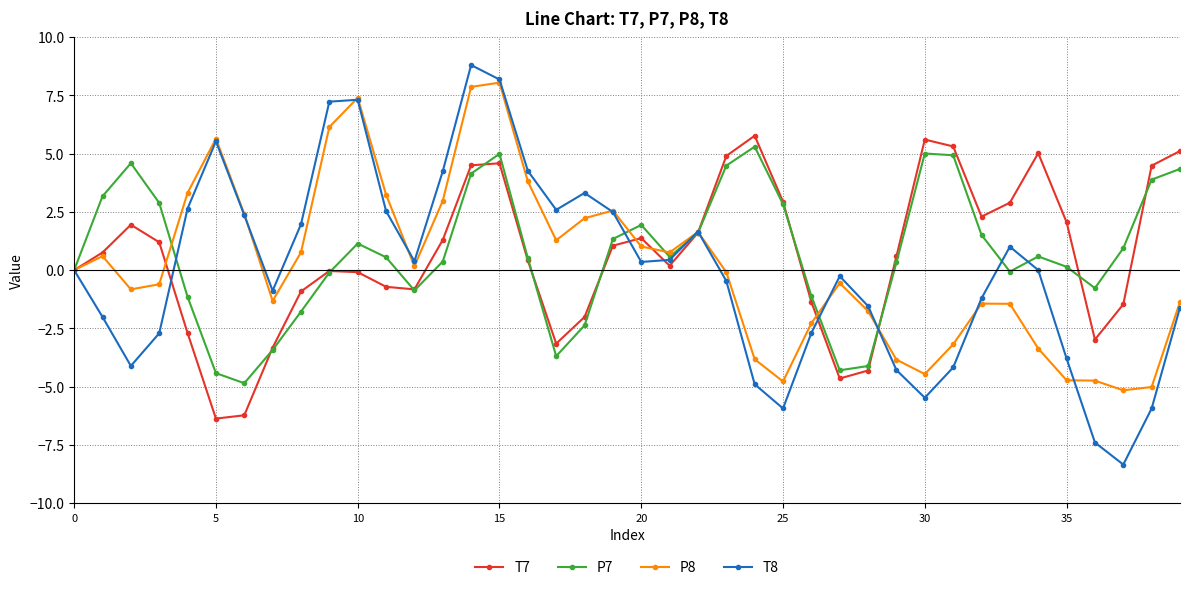

What is the value of the P7 point at the 29th from the left?

-4.1